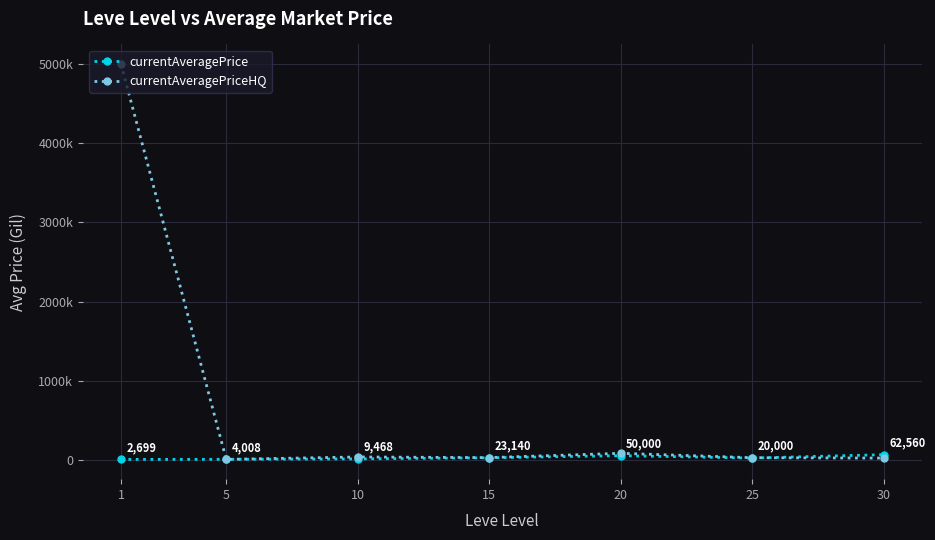

What are all the series names shown in the legend?

currentAveragePrice, currentAveragePriceHQ